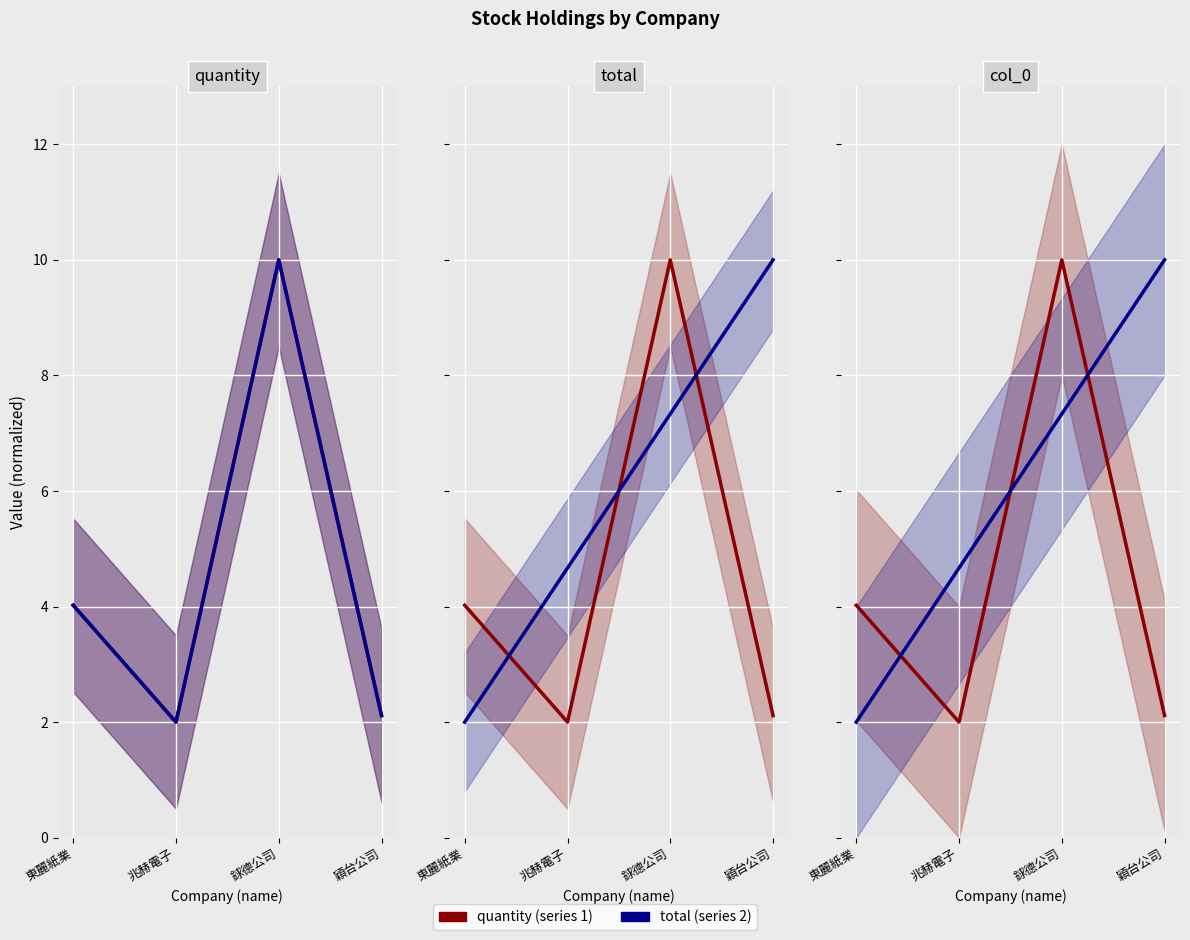

Which series changed the most between 兆赫電子 and 穎台公司?

total / series 2